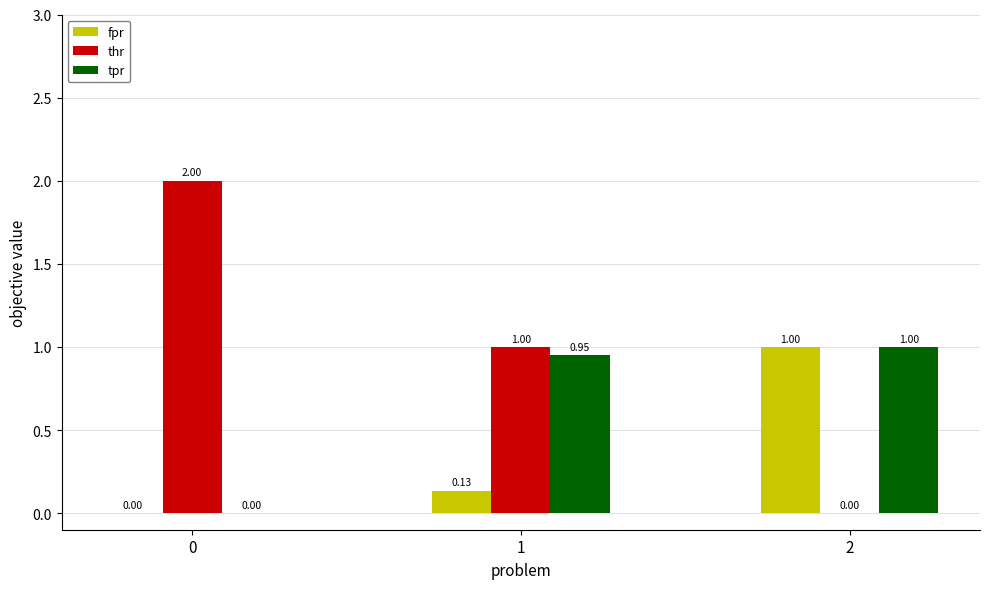

Is the value of tpr at 0 greater than the value of thr at 0?

No